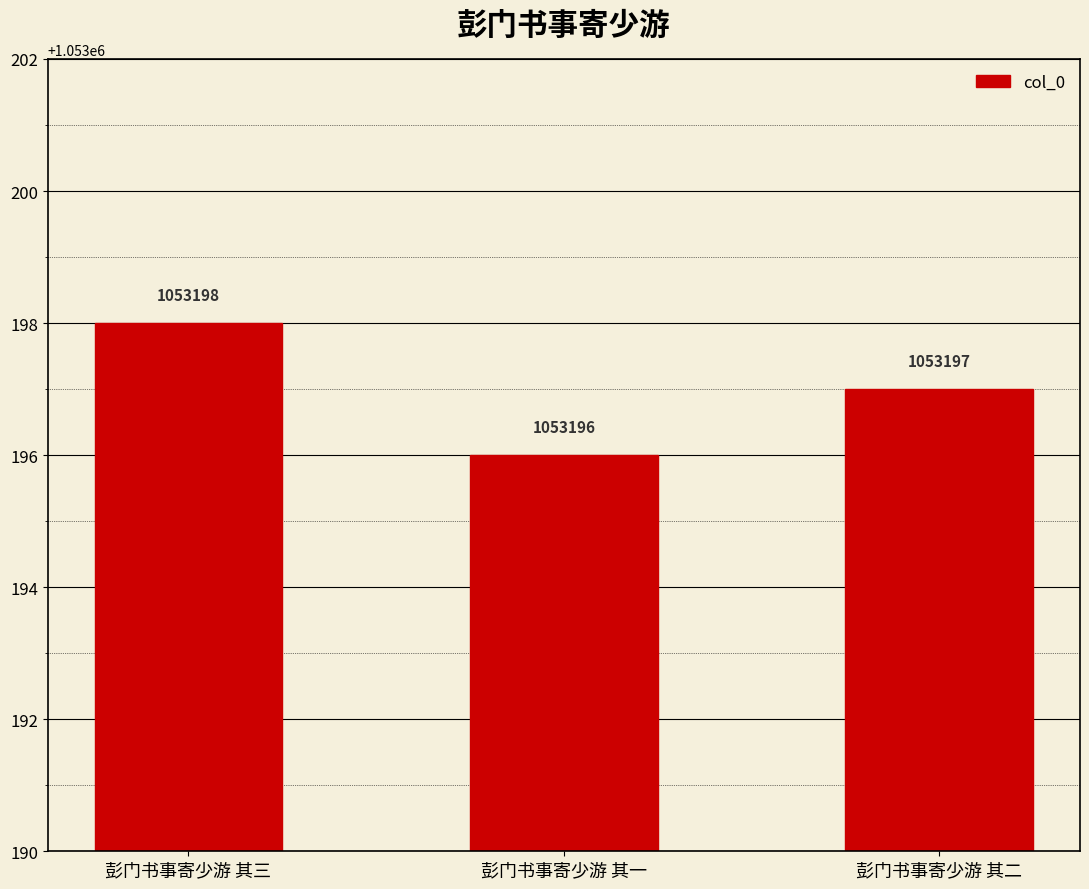

What is the average value?

1053197